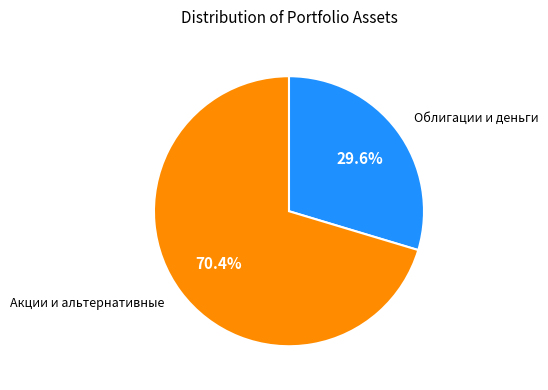

Is there a majority slice in this chart?

Yes